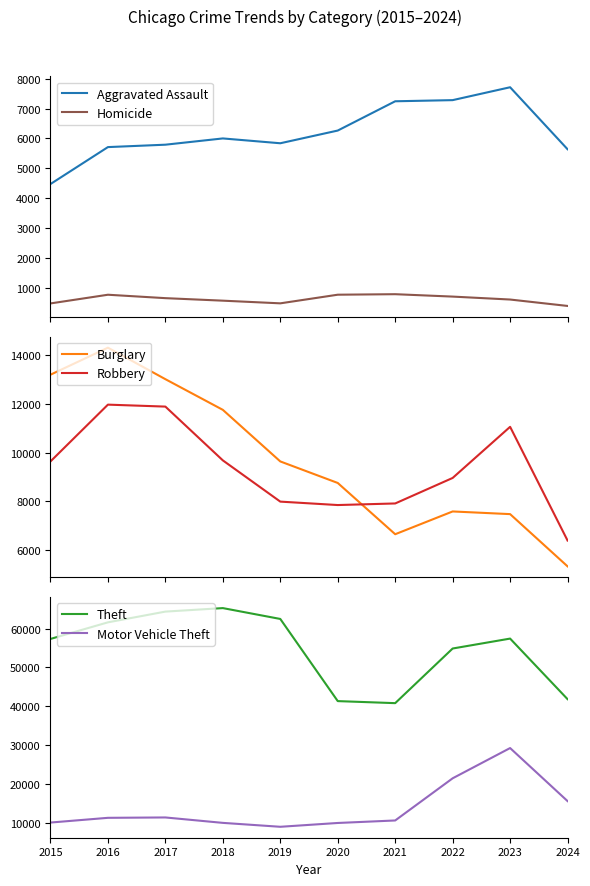

Rank the series by their maximum value, from highest to lowest.

Theft, Motor Vehicle Theft, Burglary, Robbery, Aggravated Assault, Homicide